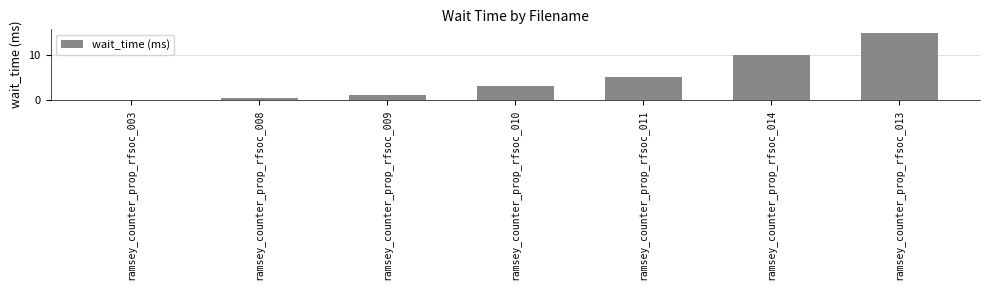

What is the change in value from ramsey_counter_prop_rfsoc_008 to ramsey_counter_prop_rfsoc_013?

+14.5